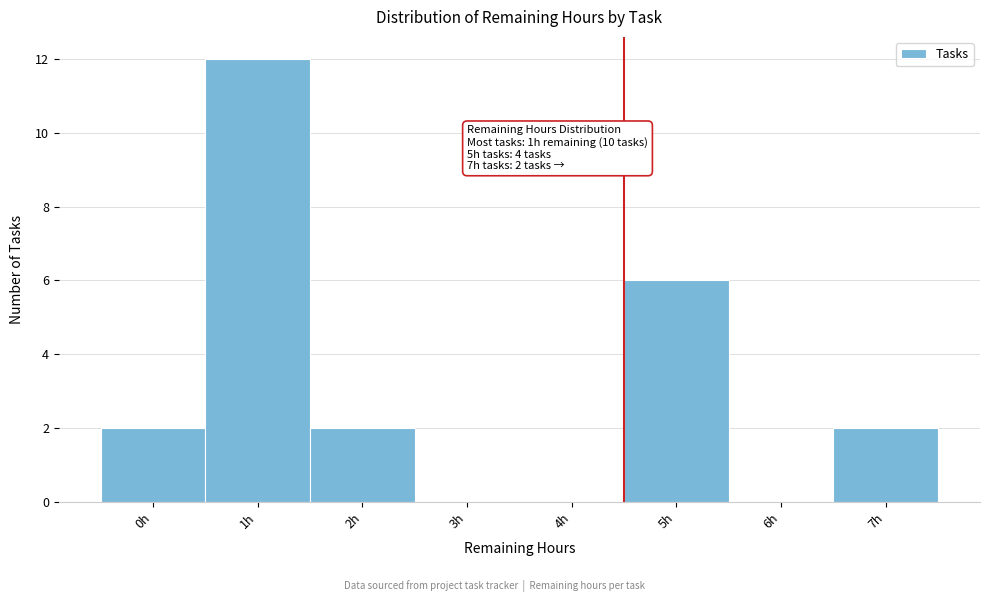

Reading left to right, transcribe all the data shown in this chart.

0h=2	1h=12	2h=2	3h=0	4h=0	5h=6	6h=0	7h=2